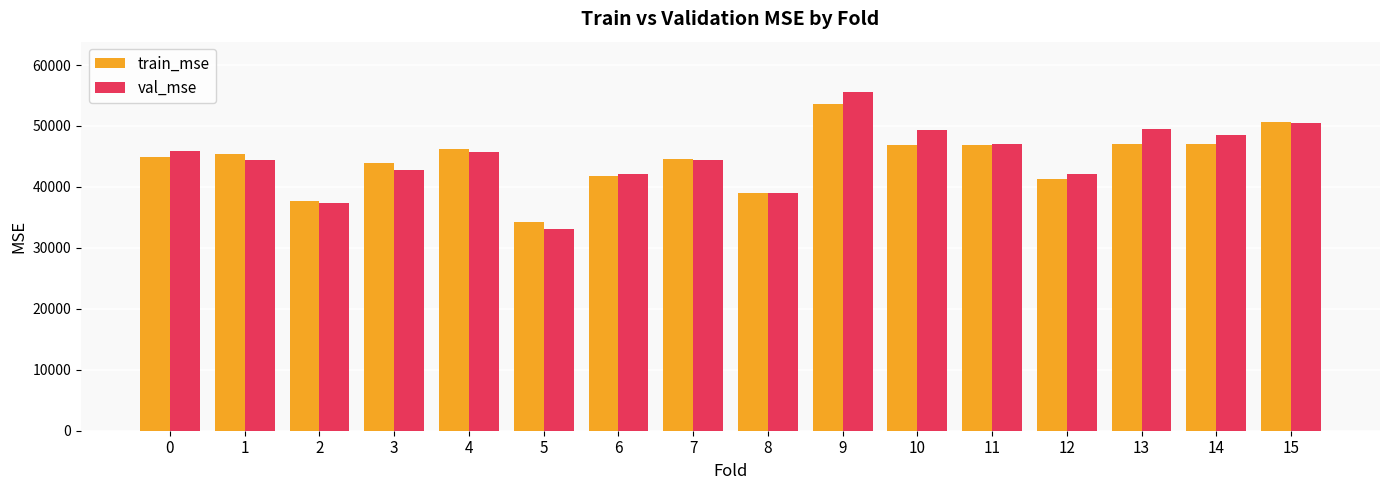

The value of val_mse at 0 is 45823.8. True or false?

True